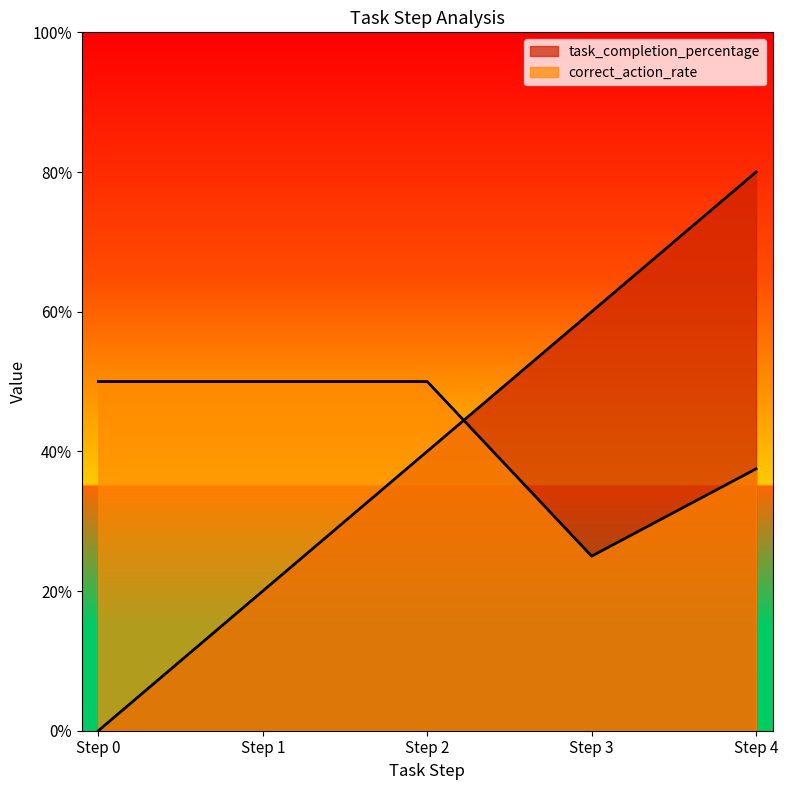

What is the sum of the values at Step 4 and Step 2?

1.2